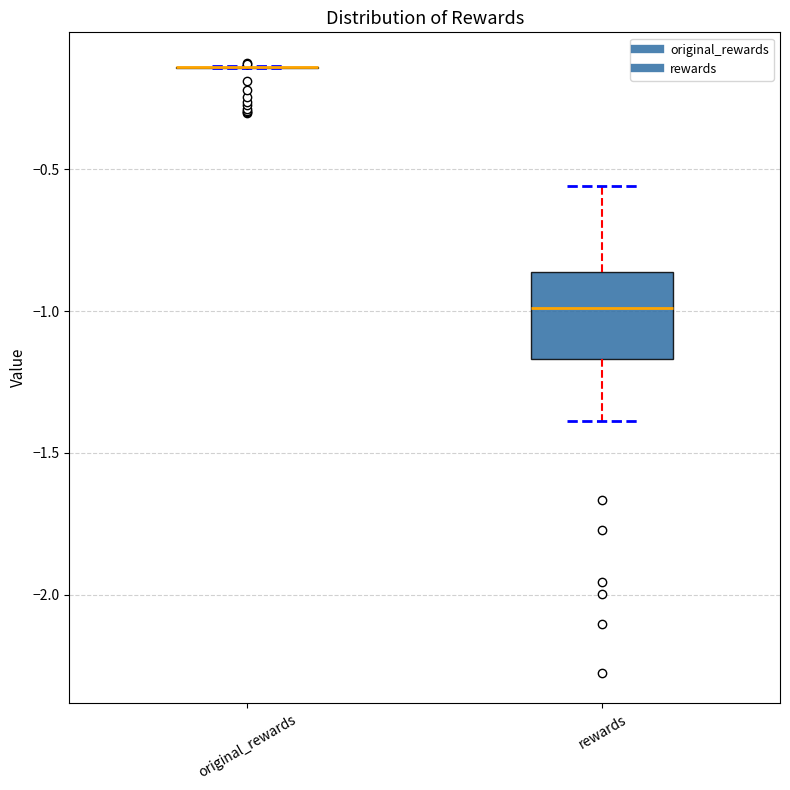

Which box is the tallest, from its lower edge to its upper edge?

rewards